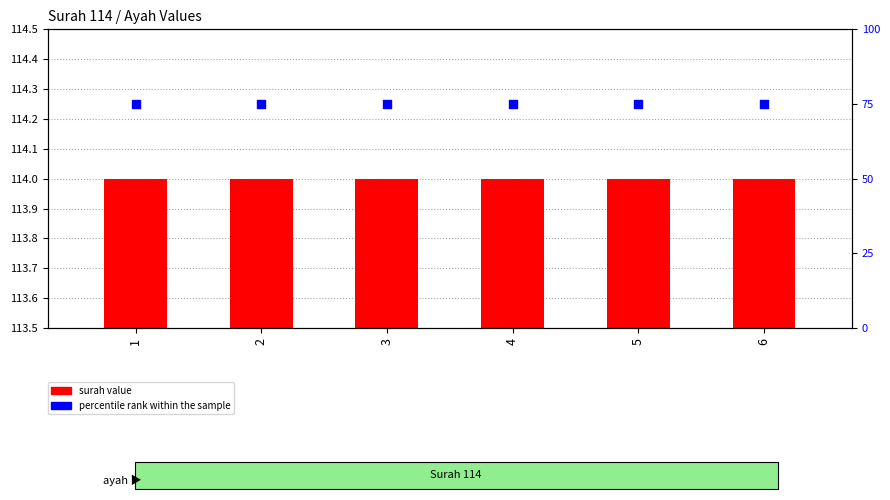

Which series contains the highest Y value?

surah value